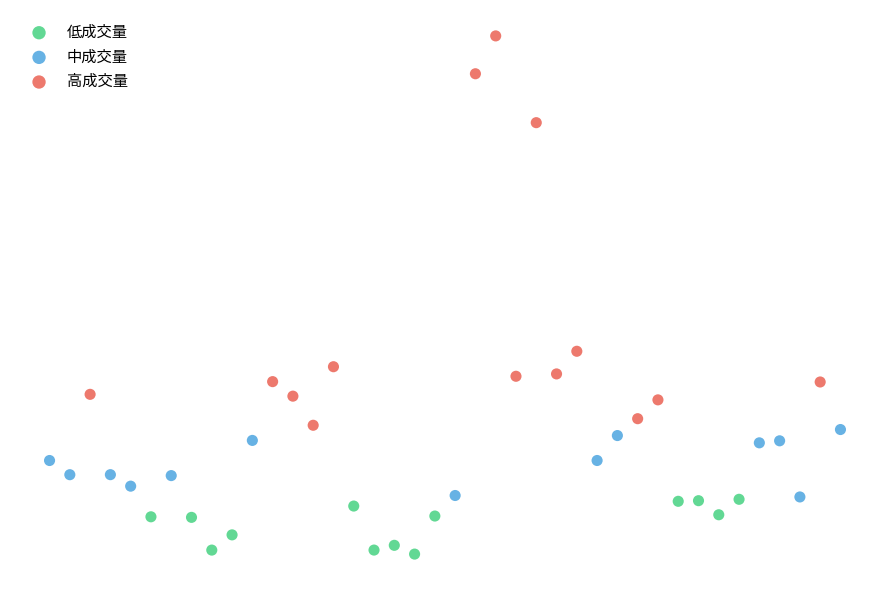

What are all the series names shown in the legend?

低成交量, 中成交量, 高成交量